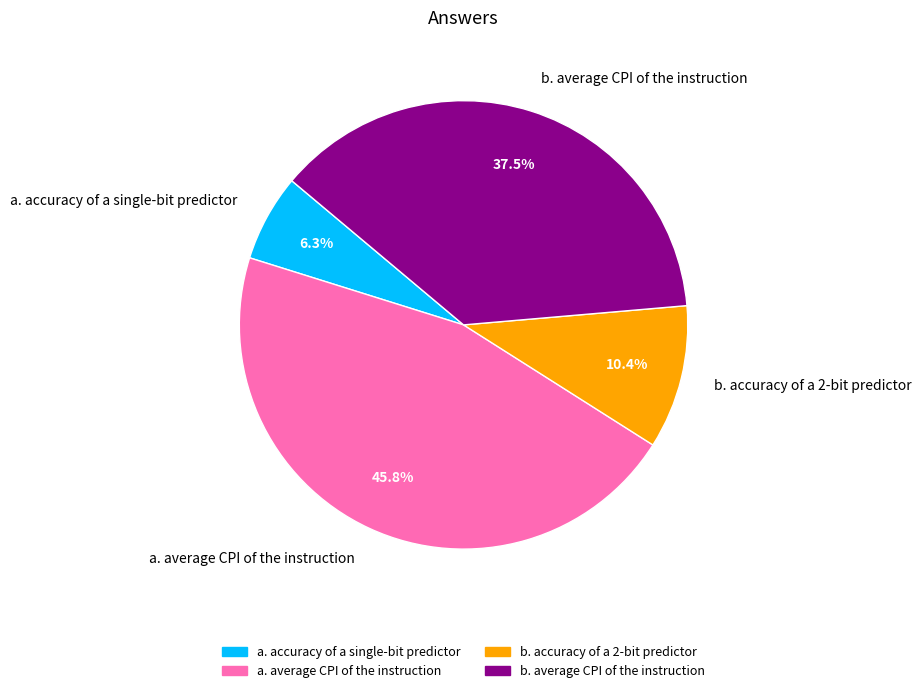

Between a. average CPI of the instruction and b. accuracy of a 2-bit predictor, which is larger?

a. average CPI of the instruction